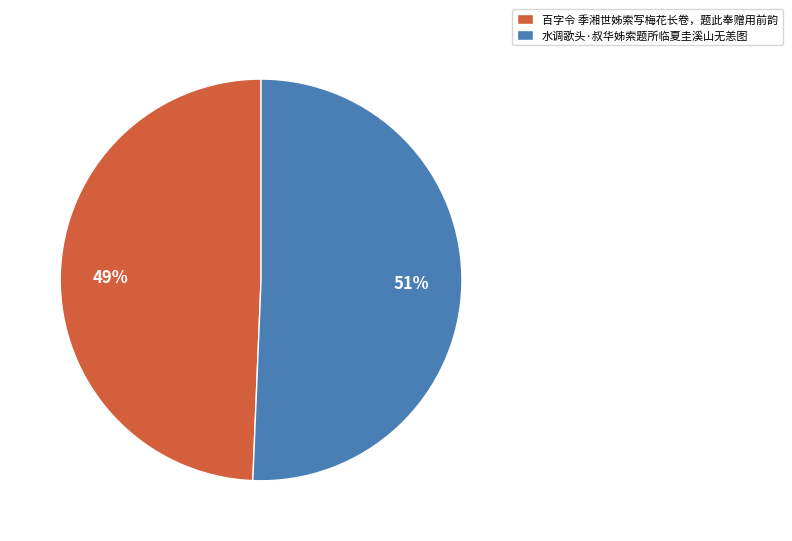

Does 百字令 季湘世姊索写梅花长卷，题此奉赠用前韵 account for over 50% of the chart?

No